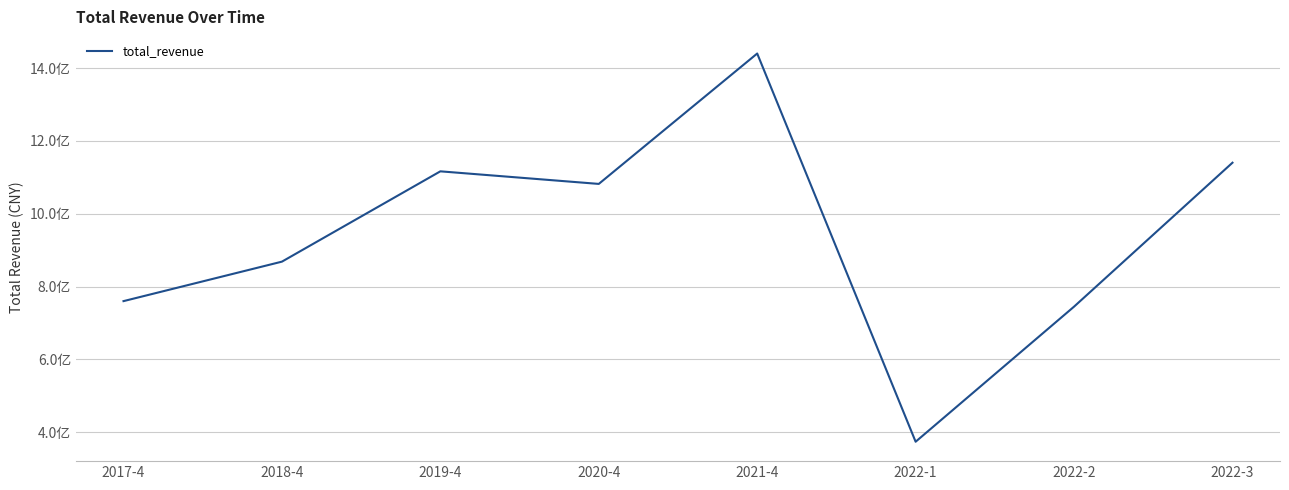

At which category does the data reach its first local valley?

2020-4